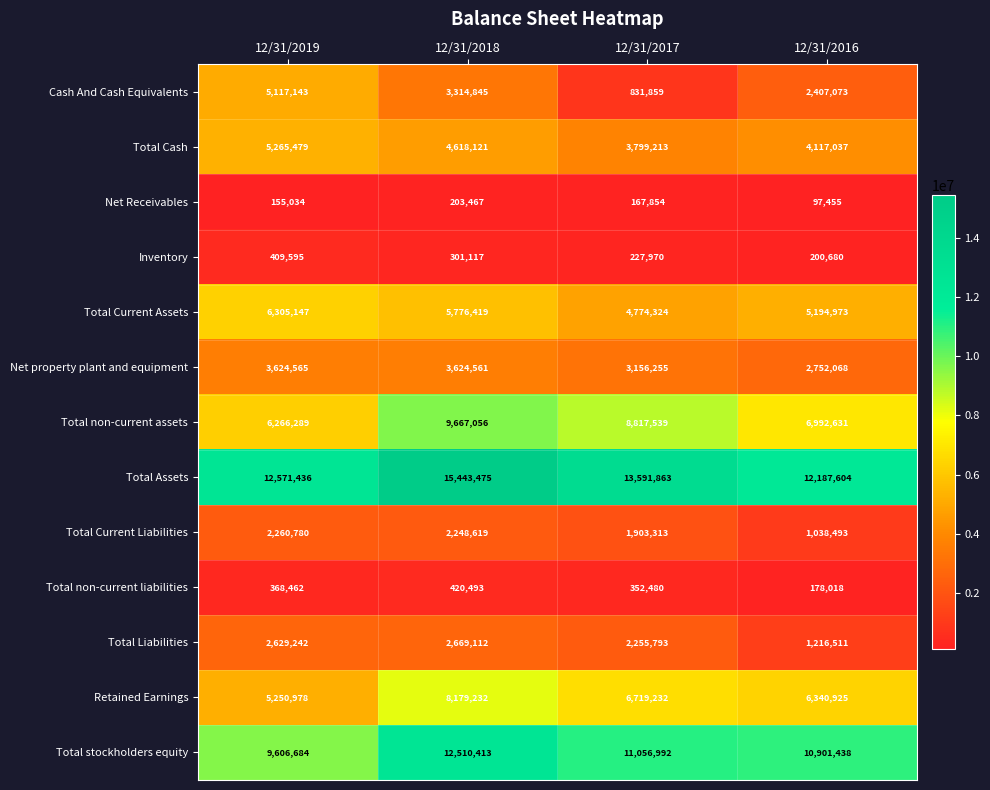

Rank the series by their maximum value, from lowest to highest.

Net Receivables, Inventory, Total non-current liabilities, Total Current Liabilities, Total Liabilities, Net property plant and equipment, Cash And Cash Equivalents, Total Cash, Total Current Assets, Retained Earnings, Total non-current assets, Total stockholders equity, Total Assets